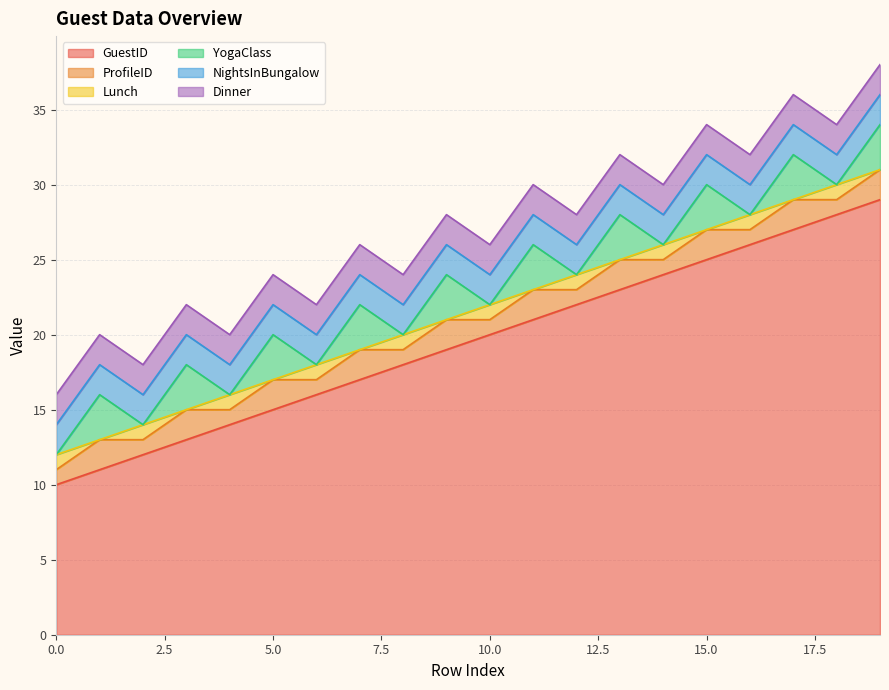

Reading left to right, what are all the values shown in this chart?

GuestID: 0=10	1=11	2=12	3=13	4=14	5=15	6=16	7=17	8=18	9=19	10=20	11=21	12=22	13=23	14=24	15=25	16=26	17=27	18=28	19=29
ProfileID: 0=1	1=2	2=1	3=2	4=1	5=2	6=1	7=2	8=1	9=2	10=1	11=2	12=1	13=2	14=1	15=2	16=1	17=2	18=1	19=2
Lunch: 0=1	1=0	2=1	3=0	4=1	5=0	6=1	7=0	8=1	9=0	10=1	11=0	12=1	13=0	14=1	15=0	16=1	17=0	18=1	19=0
YogaClass: 0=0	1=3	2=0	3=3	4=0	5=3	6=0	7=3	8=0	9=3	10=0	11=3	12=0	13=3	14=0	15=3	16=0	17=3	18=0	19=3
NightsInBungalow: 0=2	1=2	2=2	3=2	4=2	5=2	6=2	7=2	8=2	9=2	10=2	11=2	12=2	13=2	14=2	15=2	16=2	17=2	18=2	19=2
Dinner: 0=2	1=2	2=2	3=2	4=2	5=2	6=2	7=2	8=2	9=2	10=2	11=2	12=2	13=2	14=2	15=2	16=2	17=2	18=2	19=2